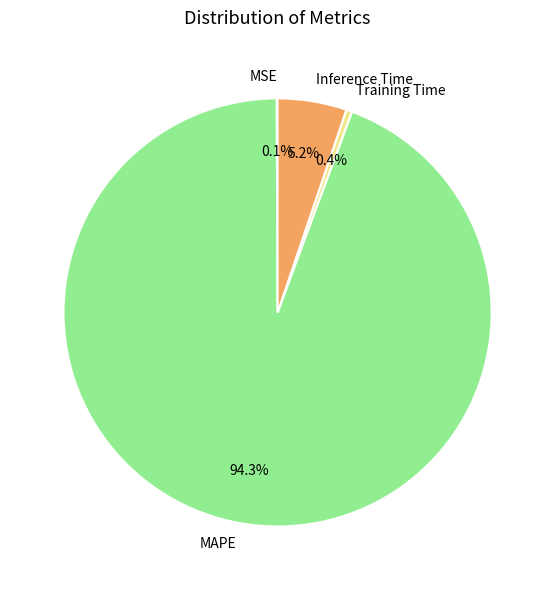

True or false: MAPE accounts for 99% of the total.

False